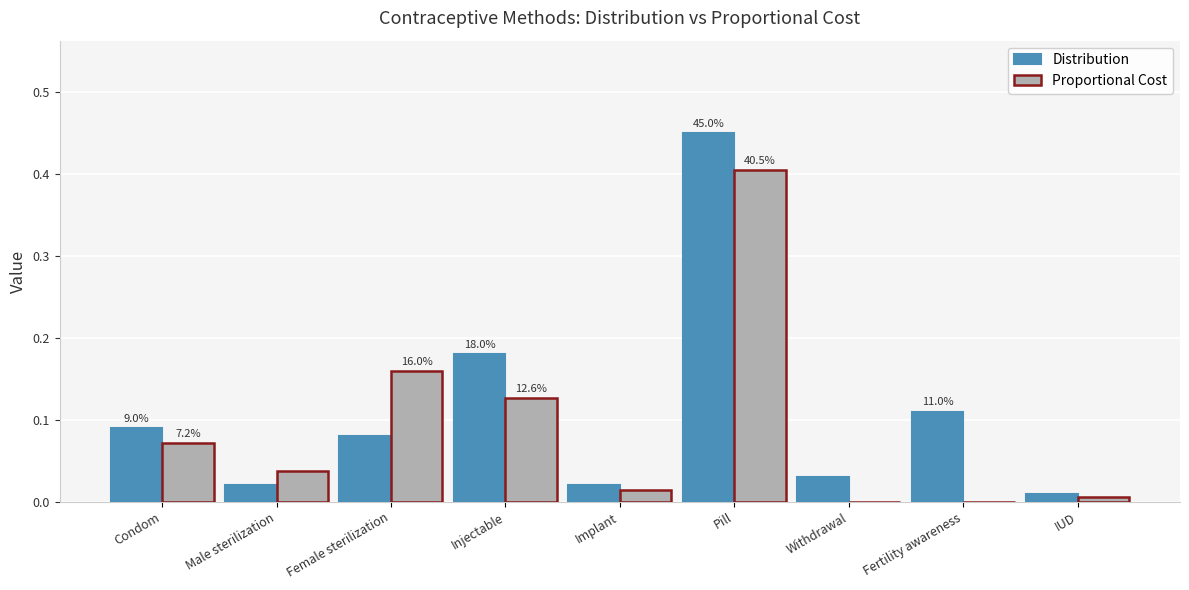

True or false: Distribution has a value of 0.0 at Fertility awareness.

False